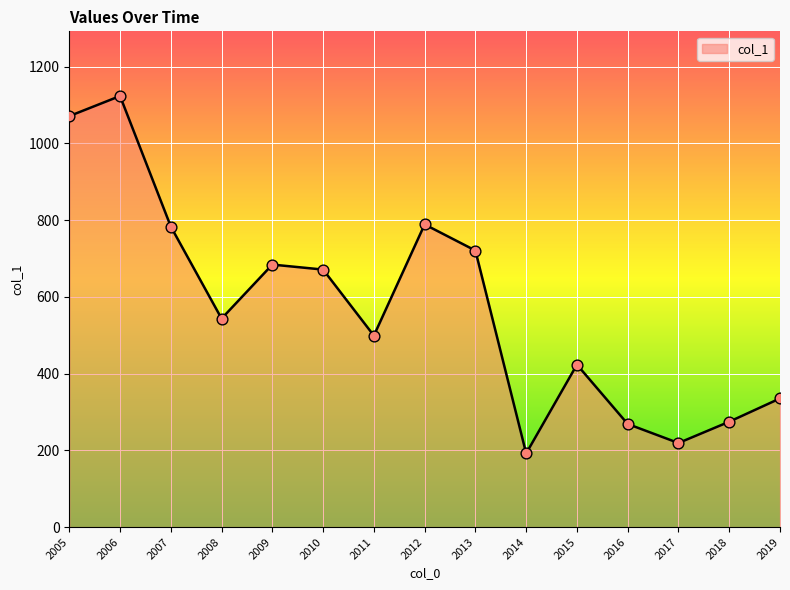

What is the change in value from 2012 to 2019?

-453.3